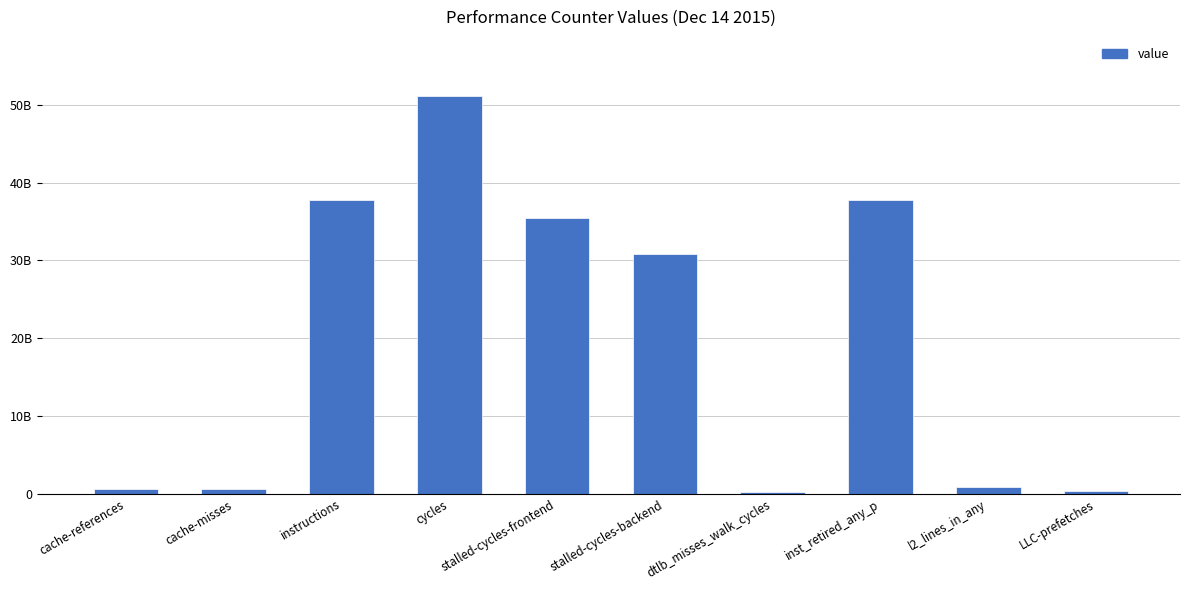

List the labels in order of value, largest first.

cycles, instructions, inst_retired_any_p, stalled-cycles-frontend, stalled-cycles-backend, l2_lines_in_any, cache-references, cache-misses, LLC-prefetches, dtlb_misses_walk_cycles